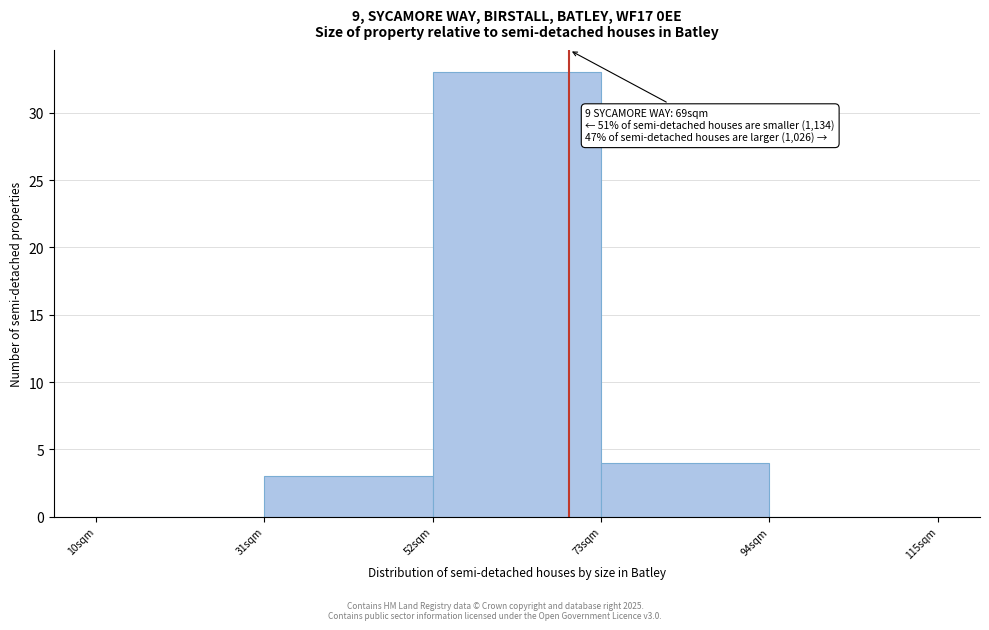

Over which range of the x-axis is the bar tallest?

52 to 73